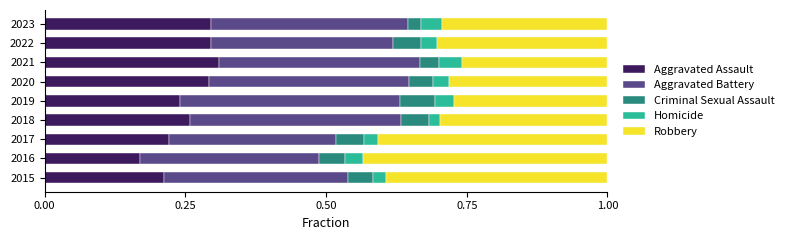

What is the sum of all Aggravated Assault values?

2.3